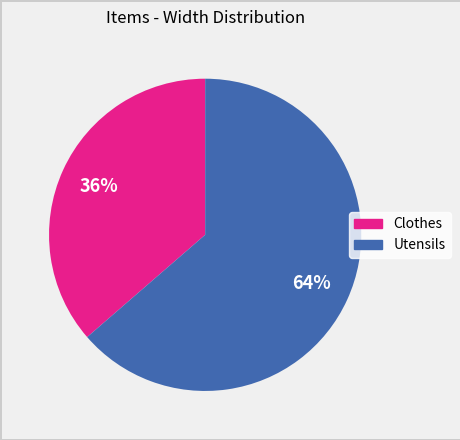

Does any single category account for the majority?

Yes